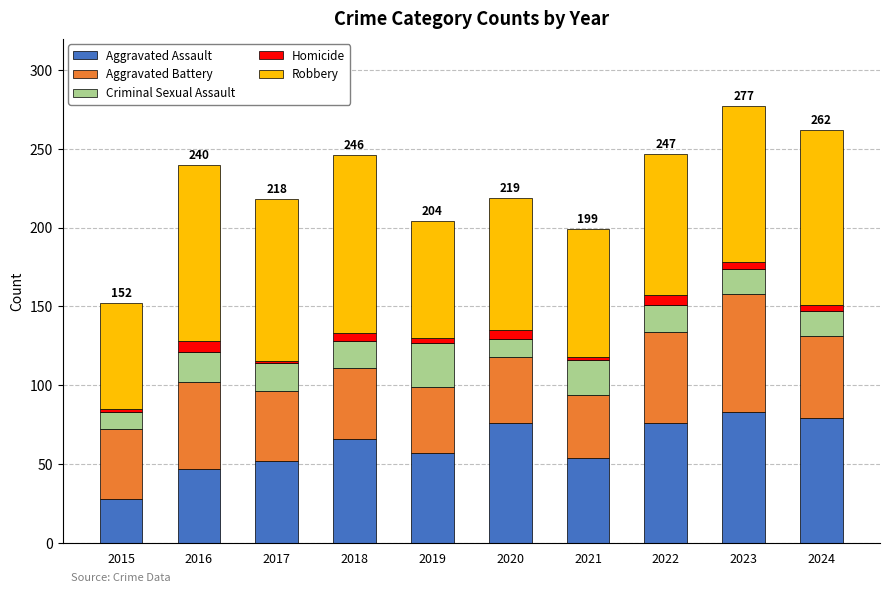

What is the difference between the maximum and minimum values in the Aggravated Assault series?

55